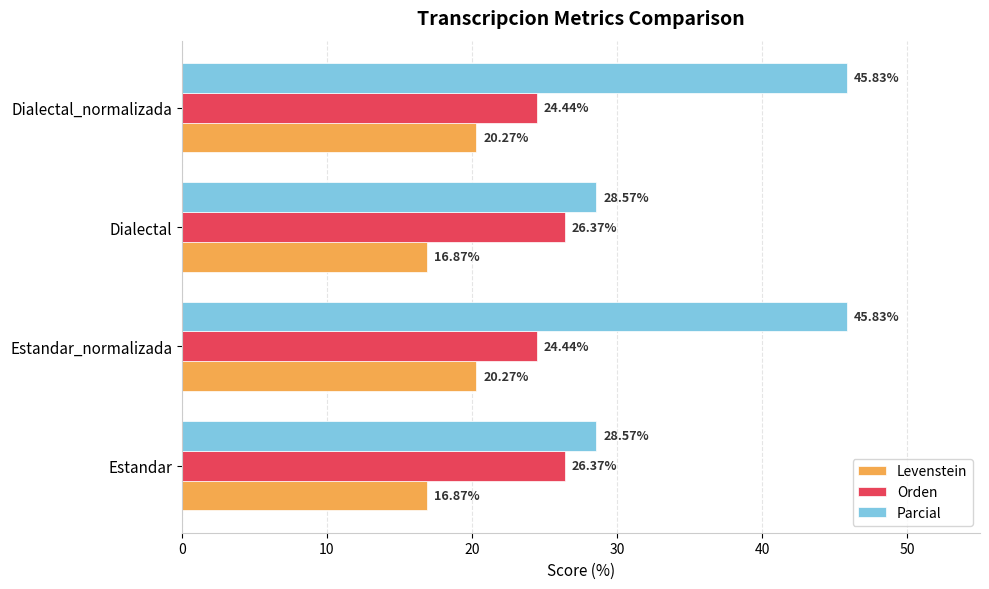

Which series has the widest spread of values?

Parcial